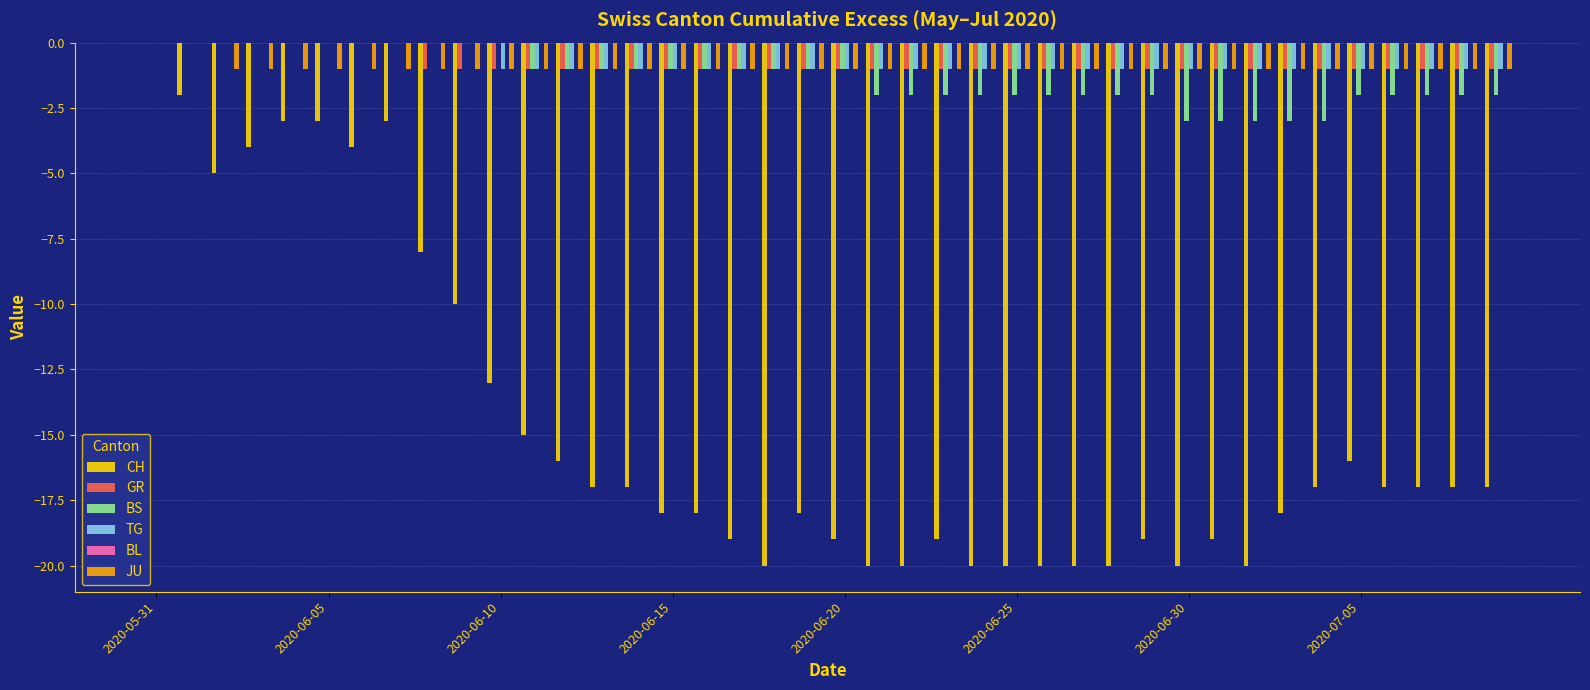

What is the sum of all JU values?

-38